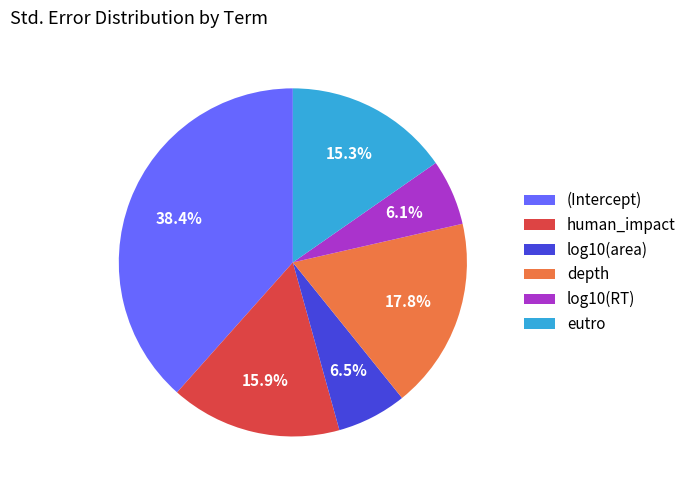

To the nearest percent, what is the combined percentage of eutro and log10(area)?

22%